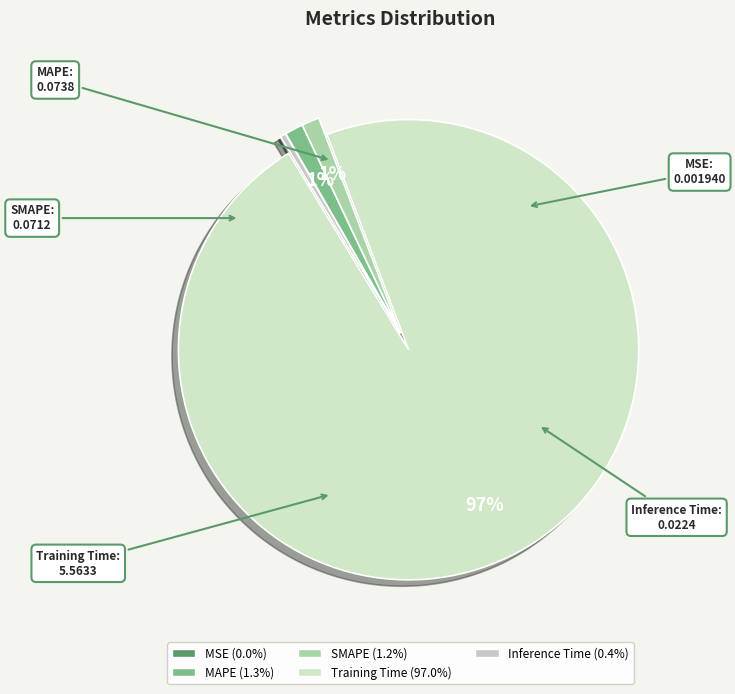

Is it true that MAPE is 16% of the pie?

False